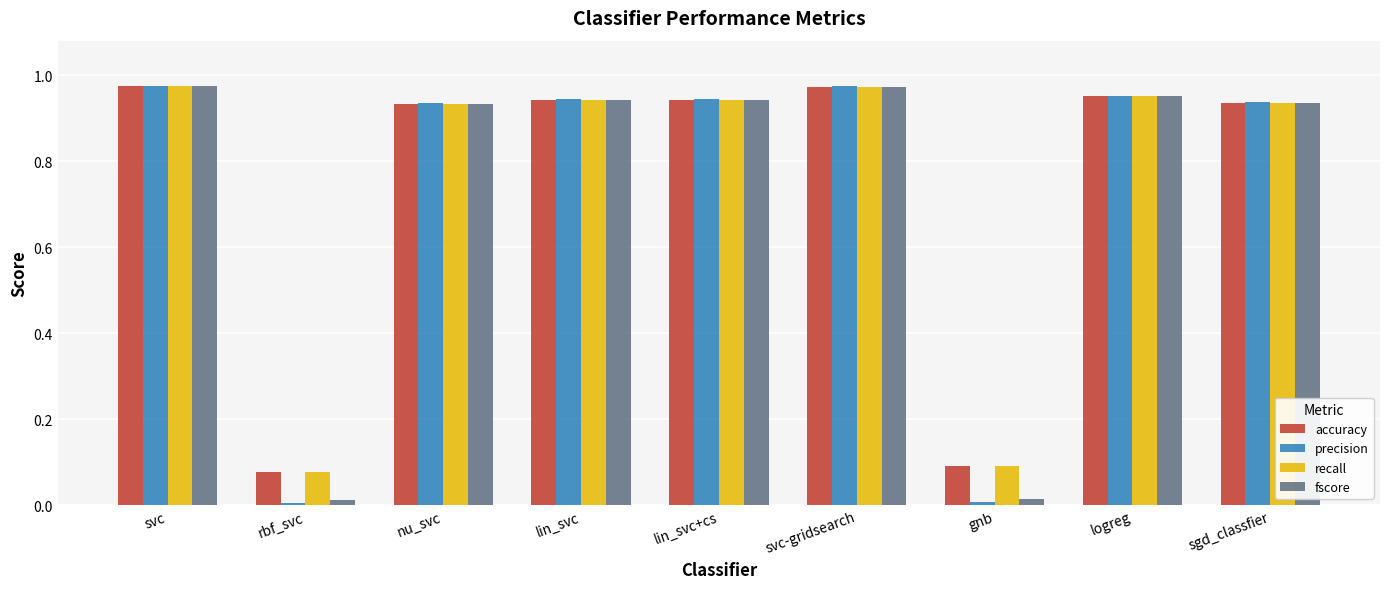

Which series has the widest spread of values?

precision